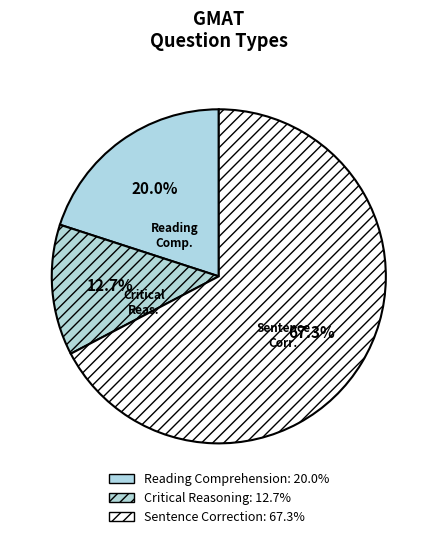

True or false: Reading Comprehension accounts for 14% of the total.

False